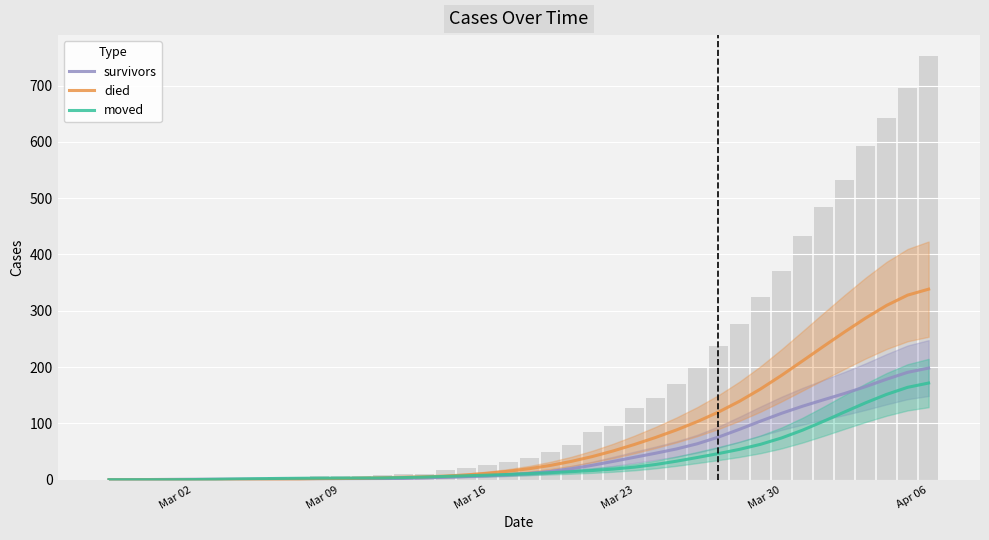

Which has a higher value, Apr 06 or Mar 02?

Apr 06